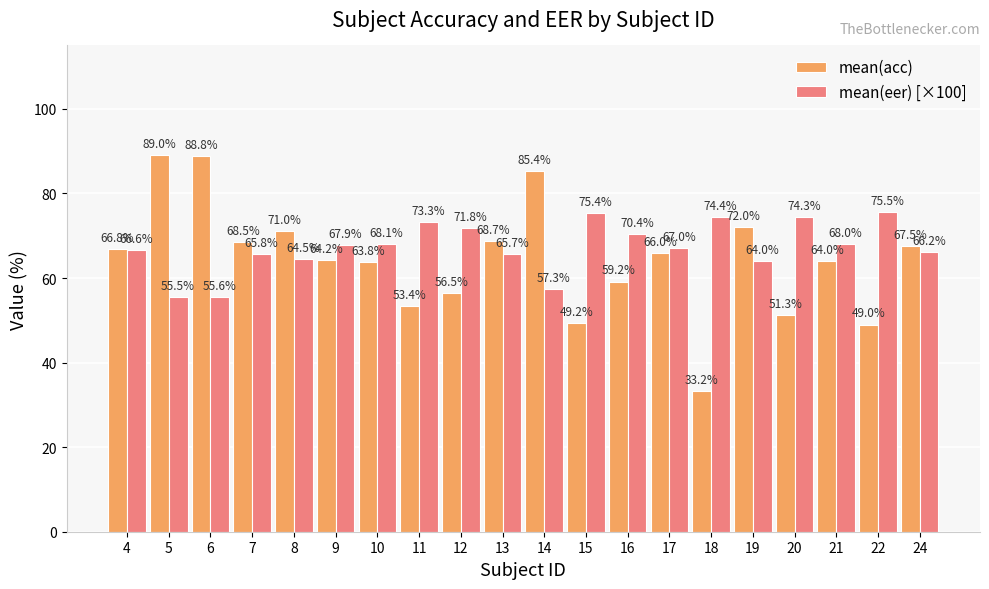

What is the sum of all mean(eer) [×100] values?

1347.2